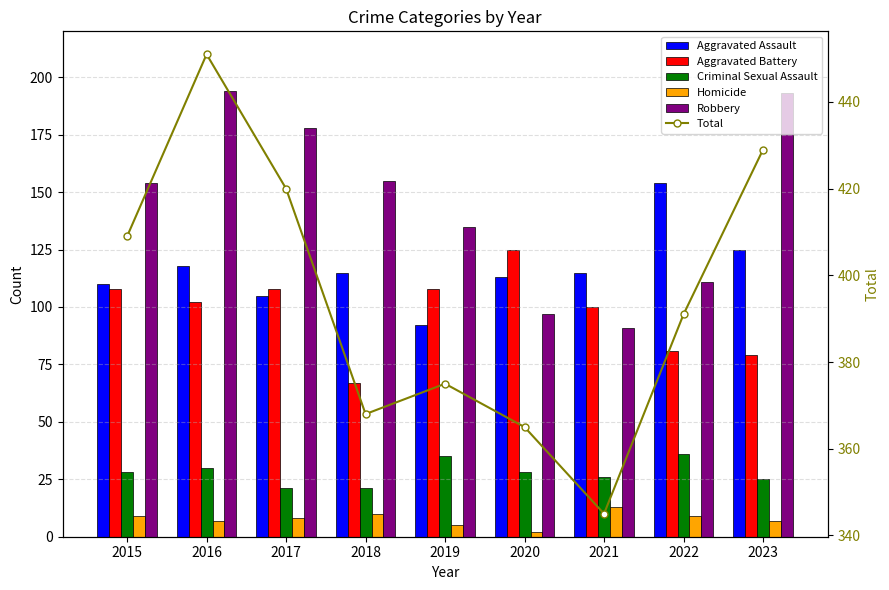

What is the average value of the Criminal Sexual Assault series?

28